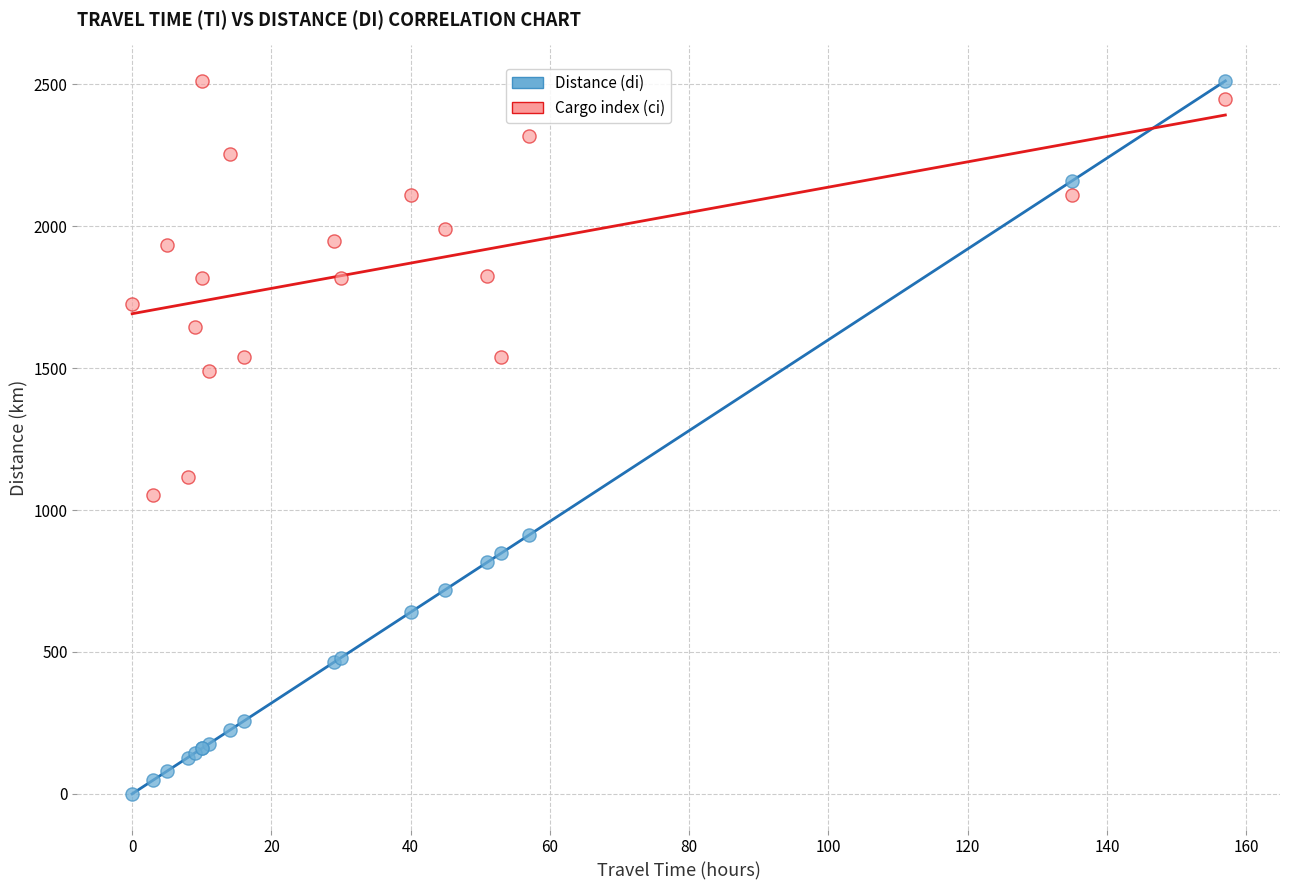

Across all series, what Y value is closest to 1256?

1116.4